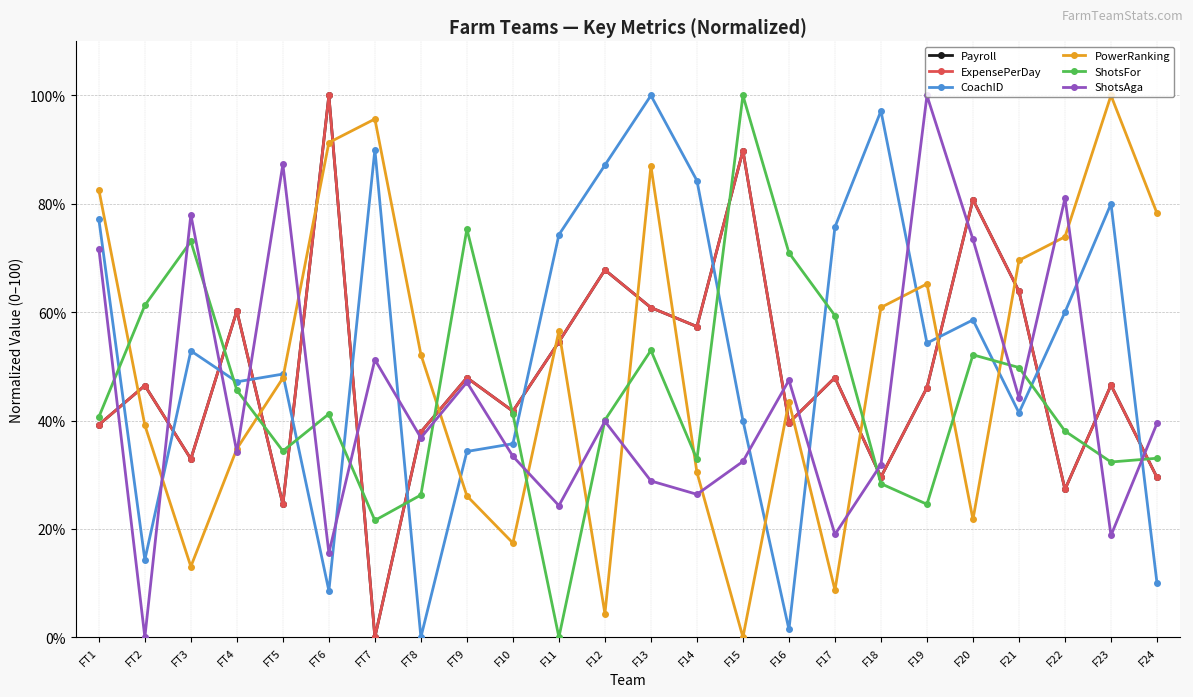

Between F16 and FT9, which is larger?

FT9